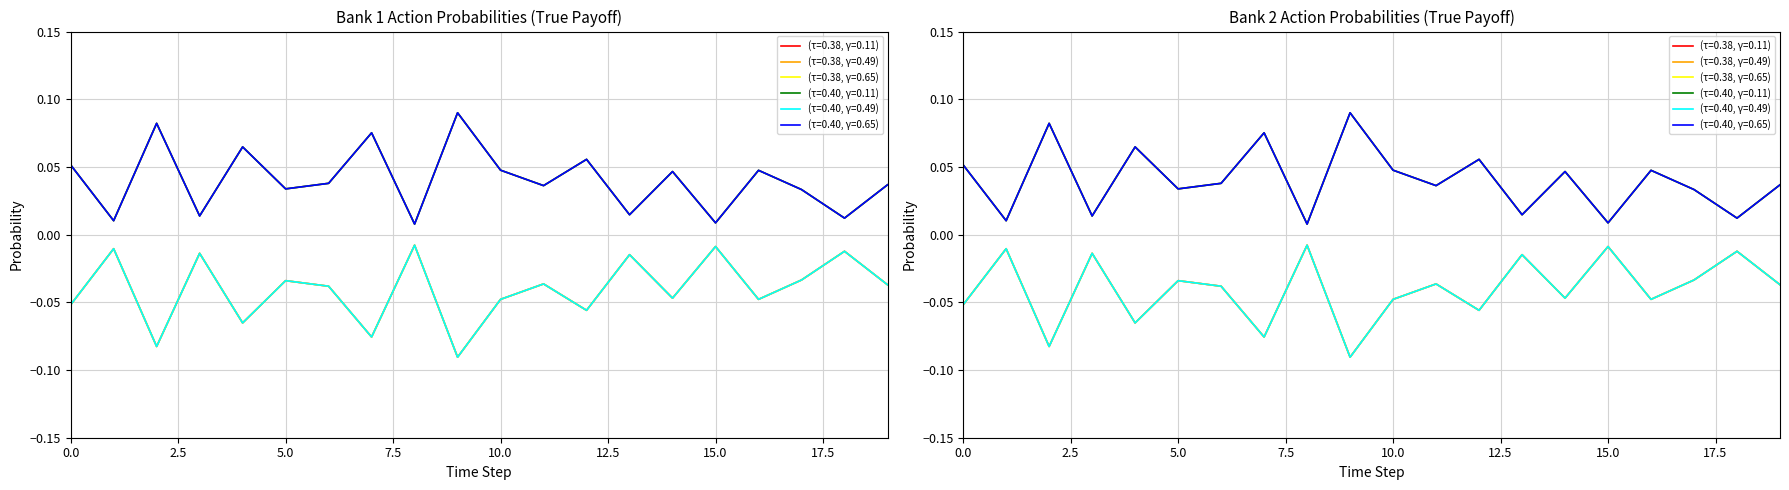

Where is (τ=0.38, γ=0.49) nearest to the value 0?

8